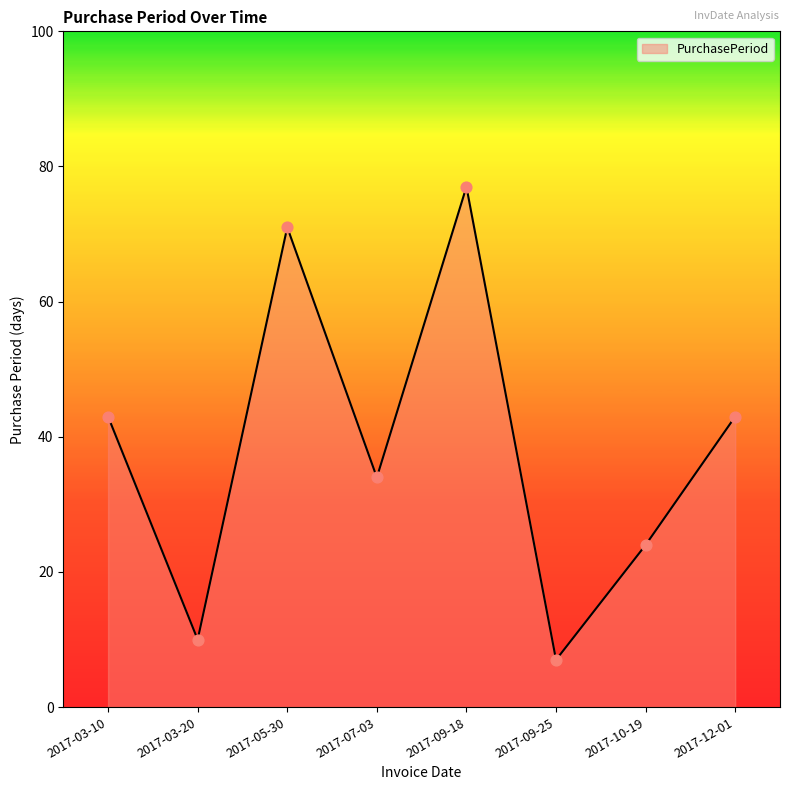

Approximately how many times larger is the value at 2017-09-25 compared to 2017-03-20?

0.7